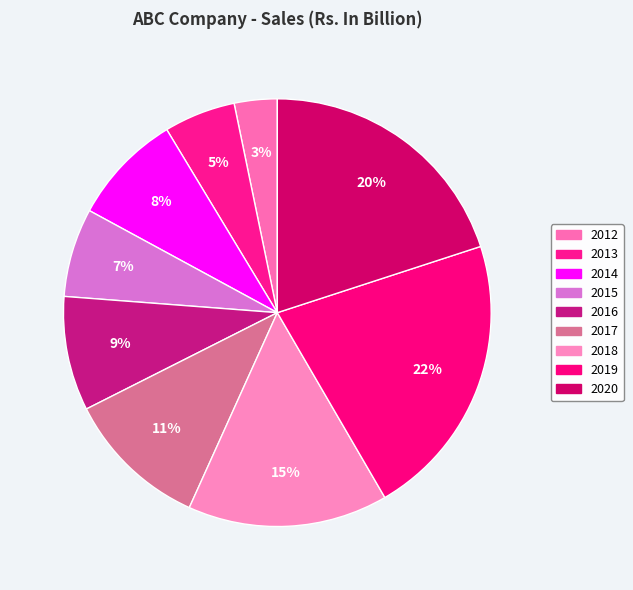

Count the number of slices in the pie.

9